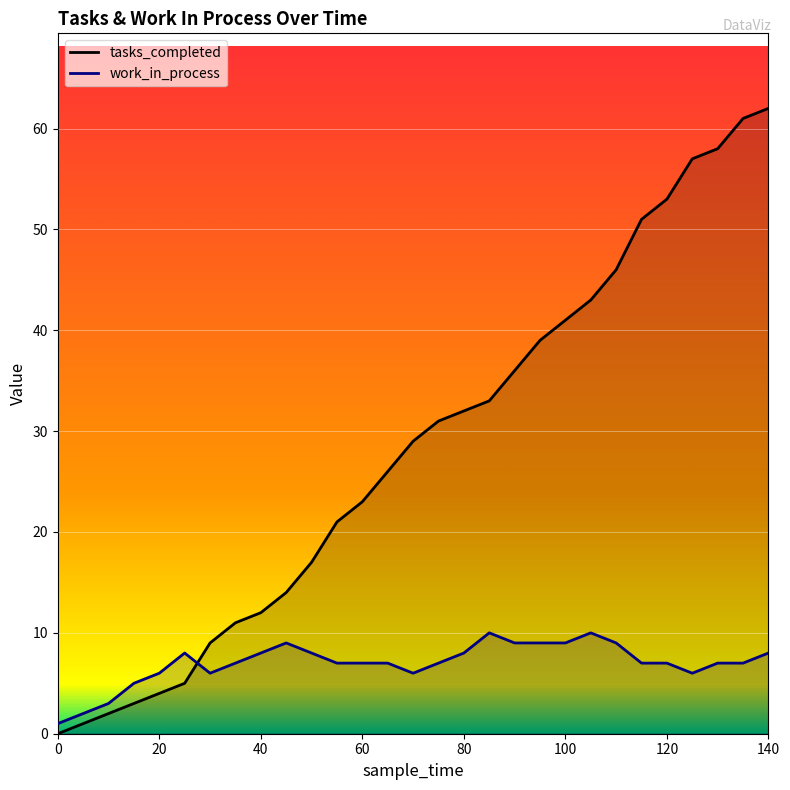

At 20, list the series in order from smallest to largest.

tasks_completed, work_in_process